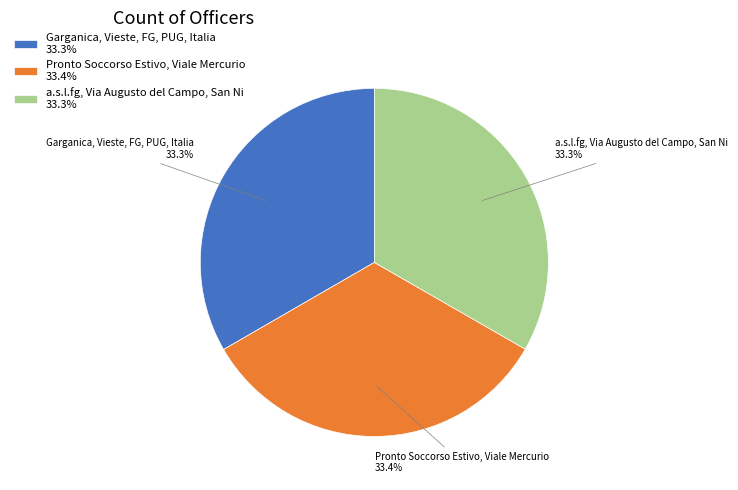

What percentage is NOT represented by Garganica, Vieste, FG, PUG, Italia?

66.7%